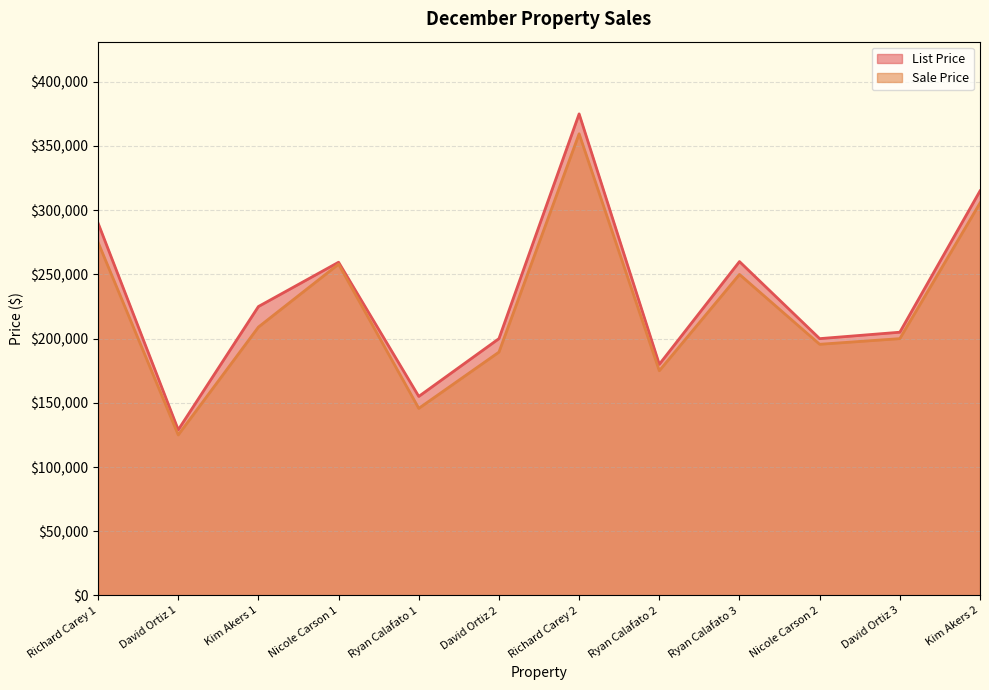

At how many categories does at least one series exceed 223594?

6